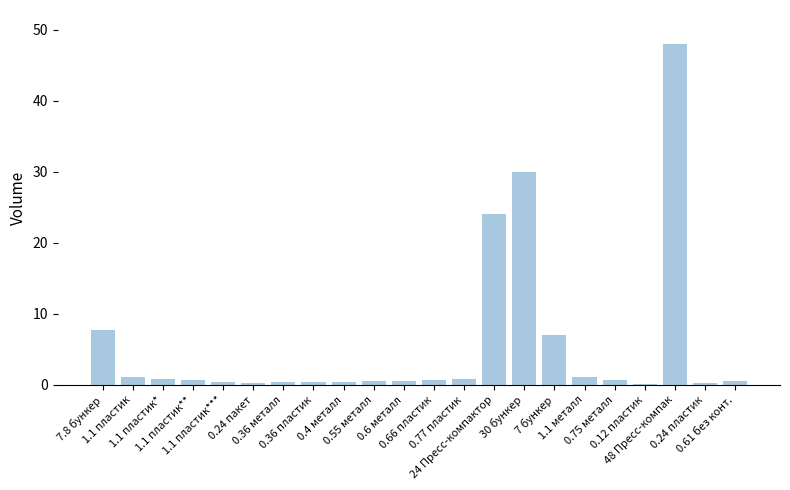

What is the maximum value shown in the chart?

48.0